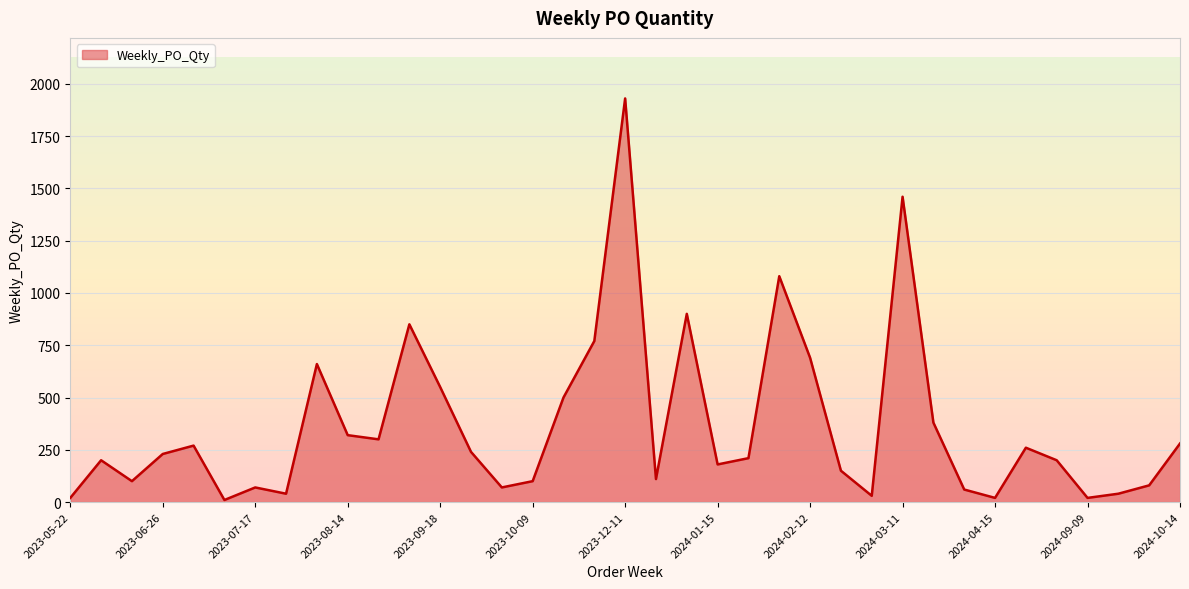

How many lines are shown in the chart?

1